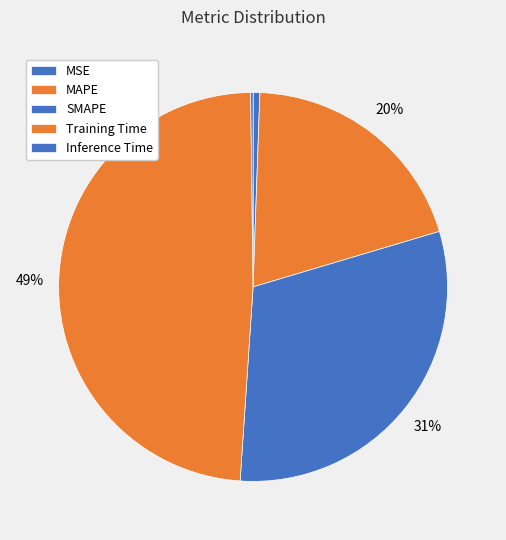

Does any single category account for the majority?

No